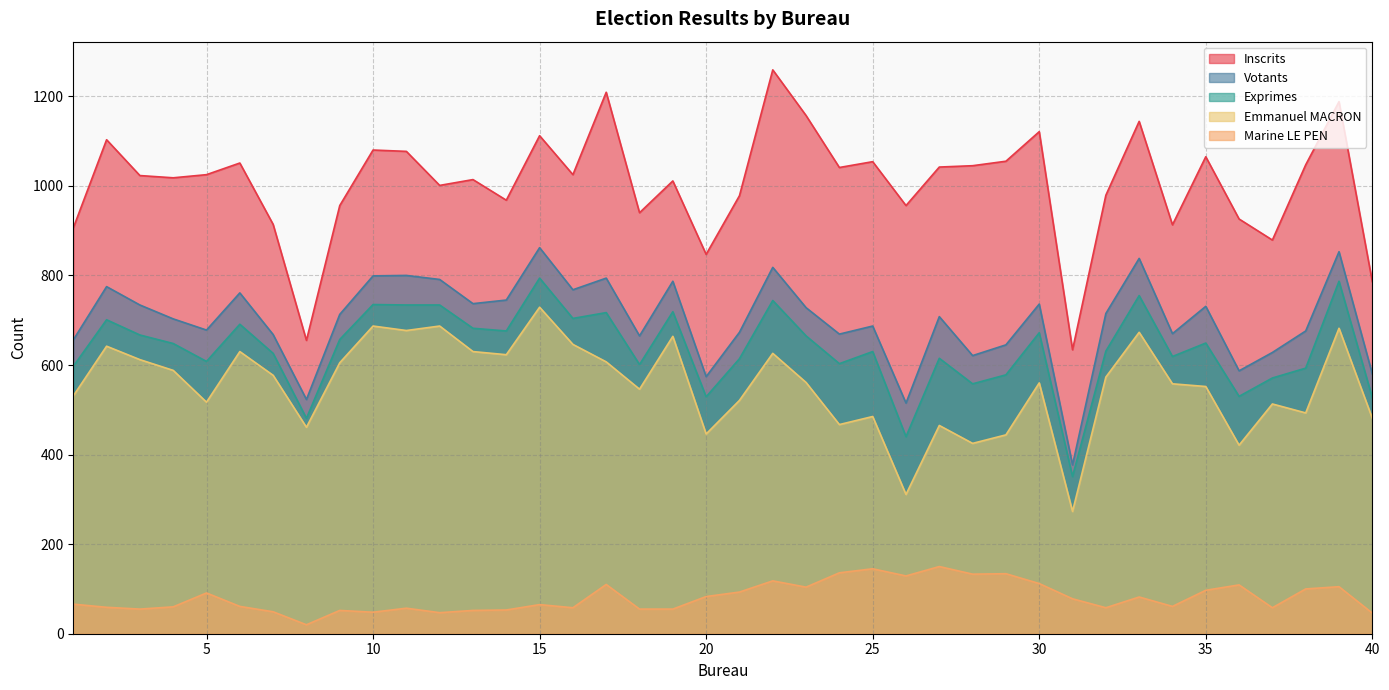

Does the chart display data point markers on the line(s)?

No